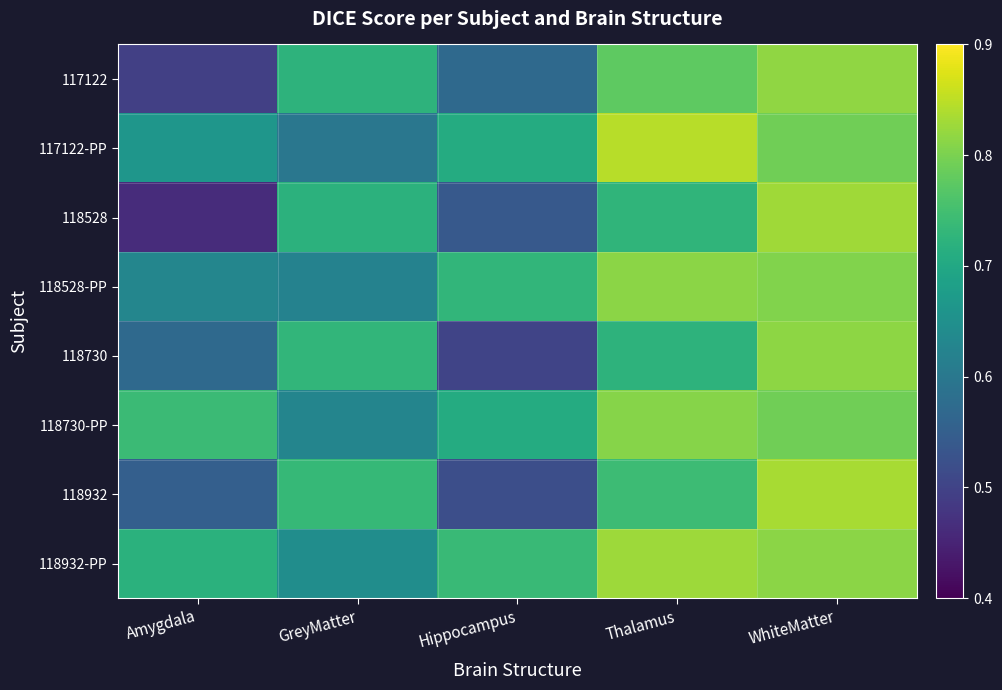

What is the total value across all series at Thalamus?

6.3